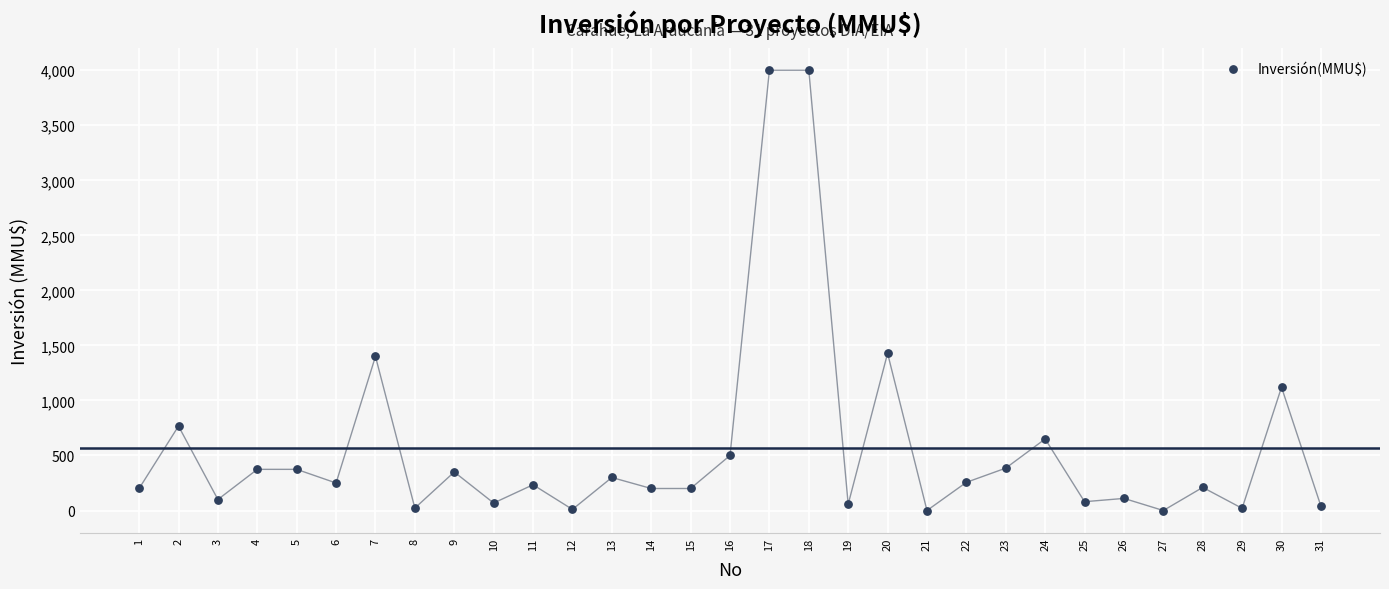

What is the range of Y values (max minus min)?

4000